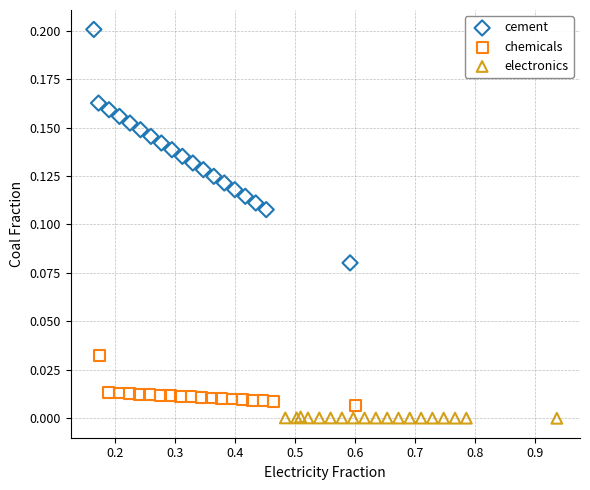

Which series contains the highest Y value?

cement